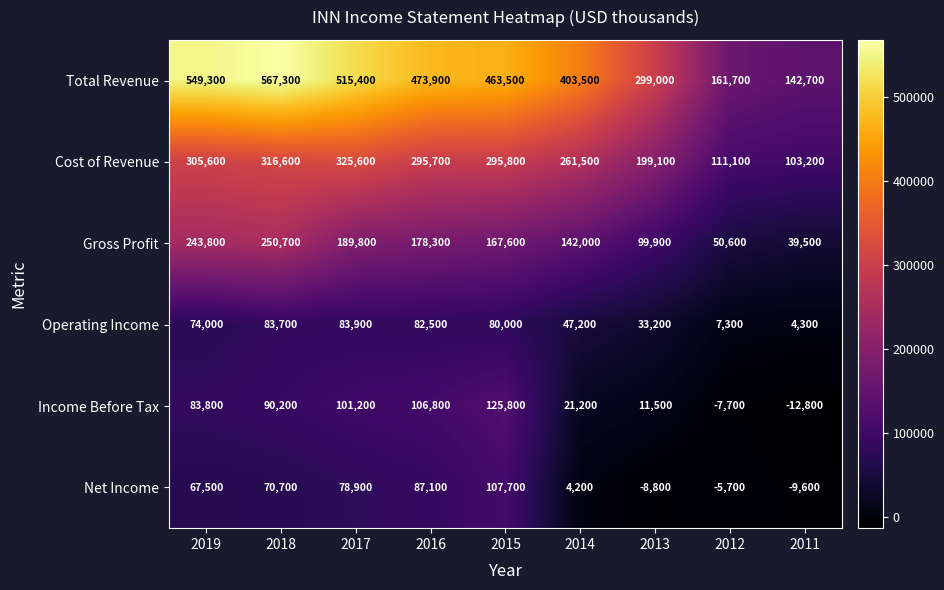

Which series has the widest spread of values?

Total Revenue